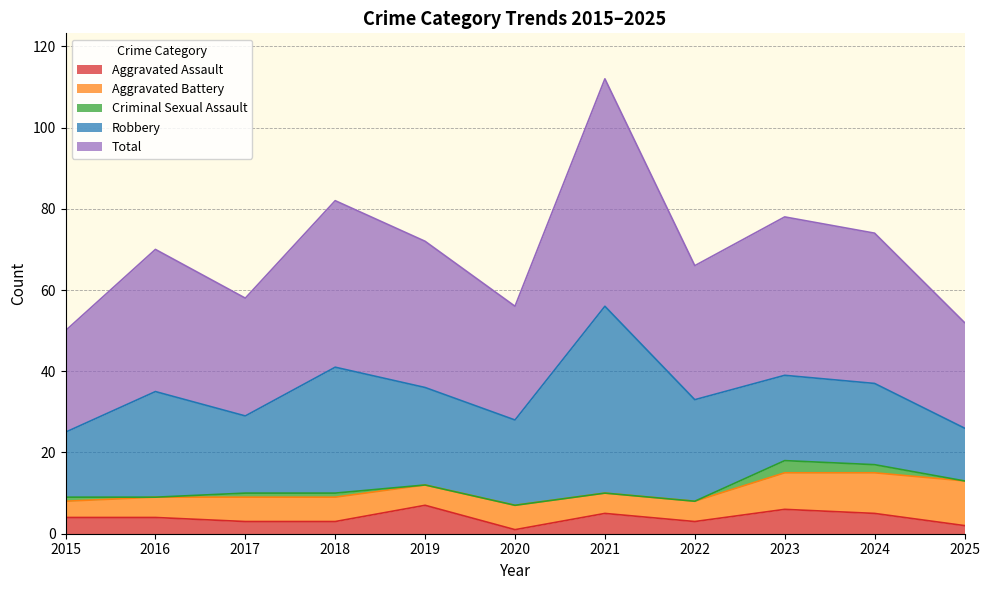

At which category does the chart reach its minimum across all series?

2016